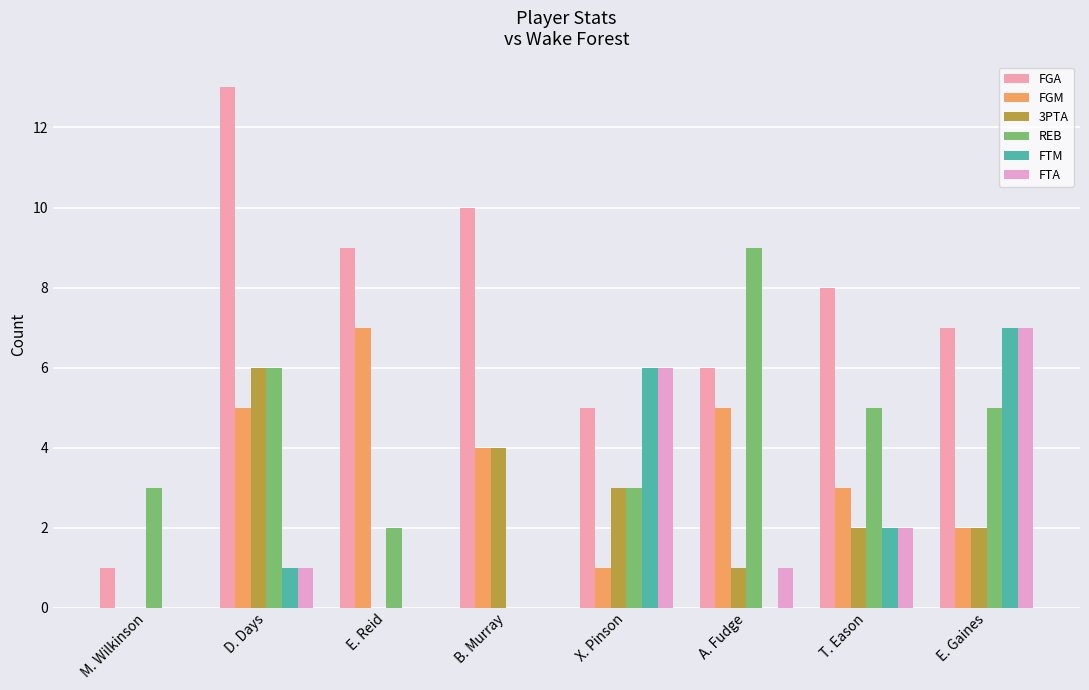

Rank the series at E. Reid from highest to lowest value.

FGA, FGM, REB, 3PTA, FTM, FTA